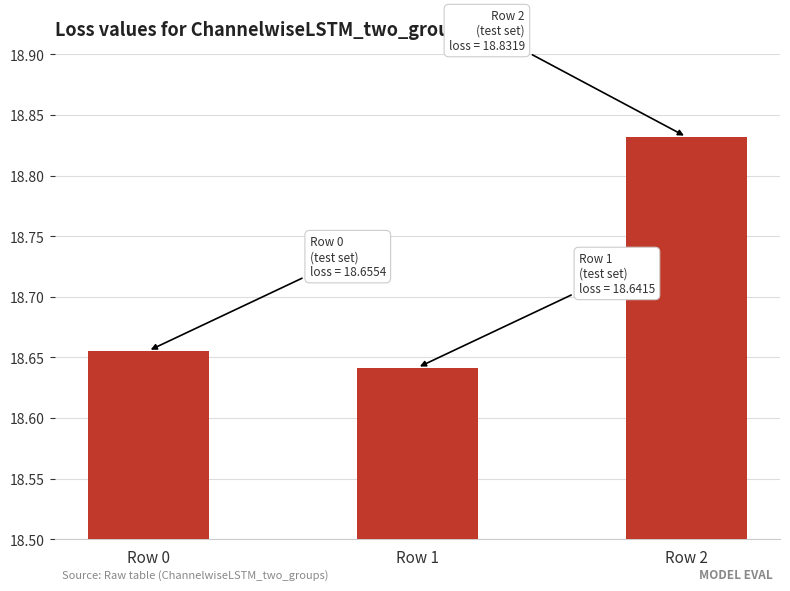

What is the change in value from Row 0 to Row 2?

+0.2